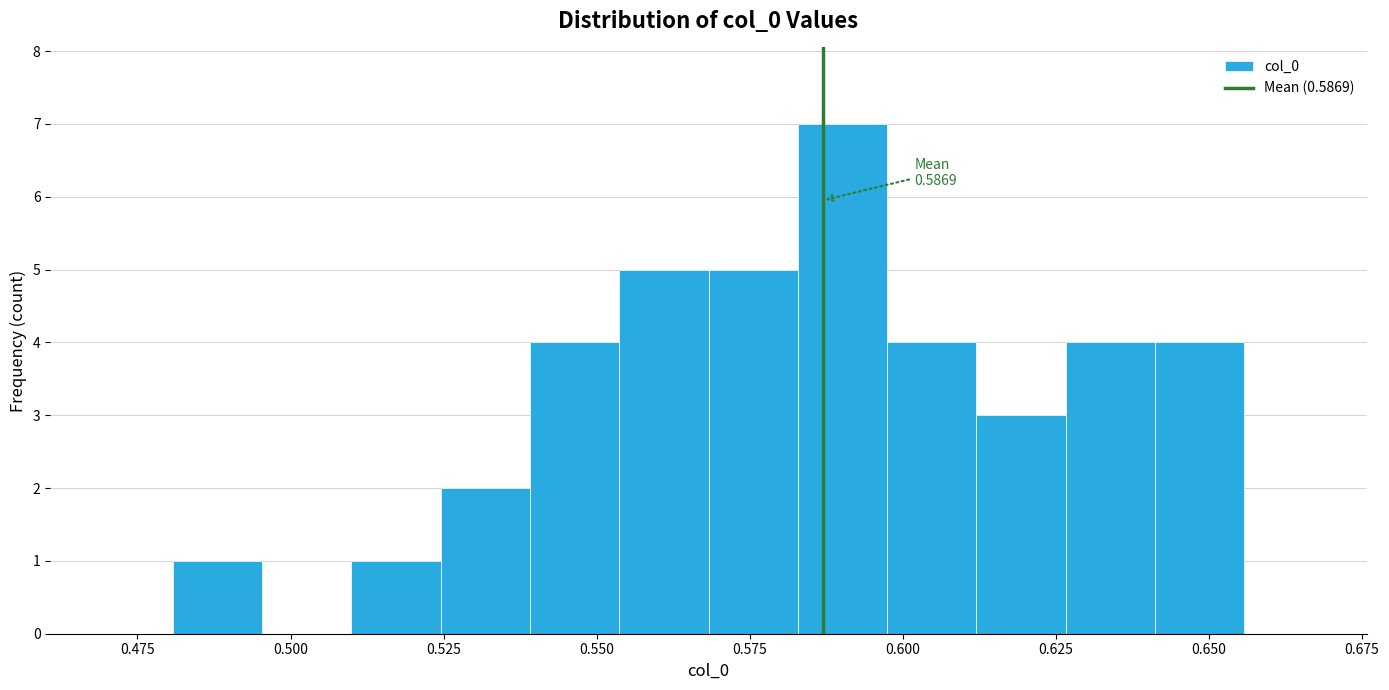

Around what value on the x-axis is the tallest bar? Give the approximate position of its centre, as read against the axis.

0.590